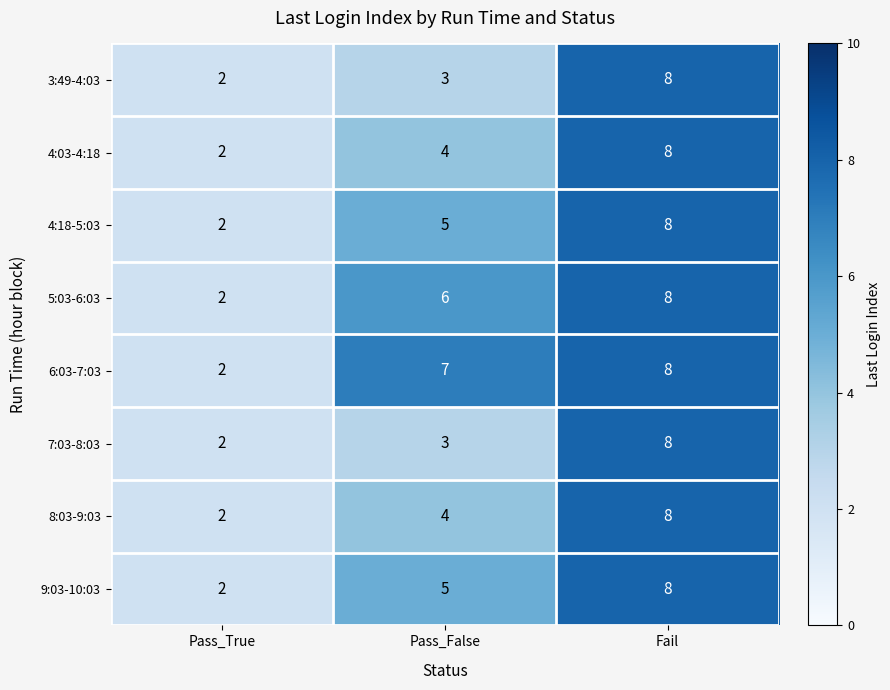

Rank the categories by 6:03-7:03 value from lowest to highest.

Pass_True, Pass_False, Fail